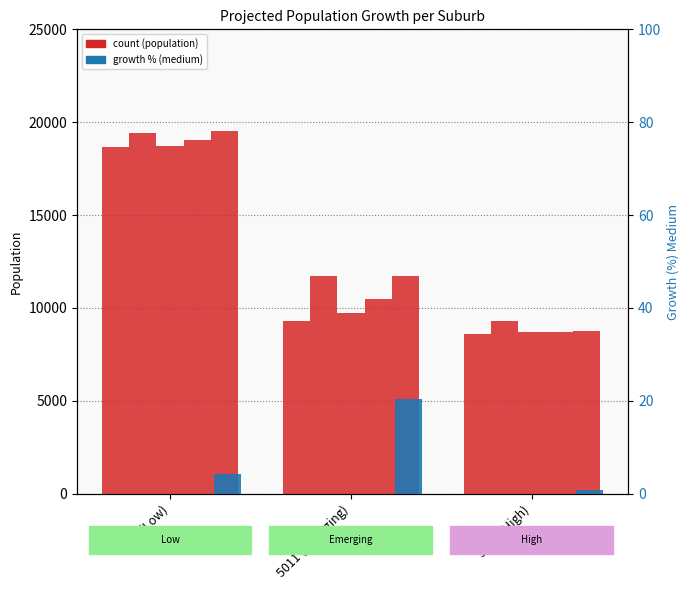

Where does the 2030_medium series first go above 11723?

5112 (Low)